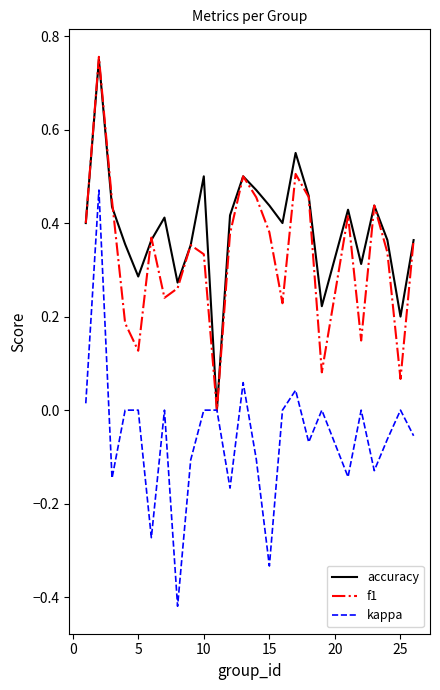

Which series has the largest range (max minus min)?

kappa